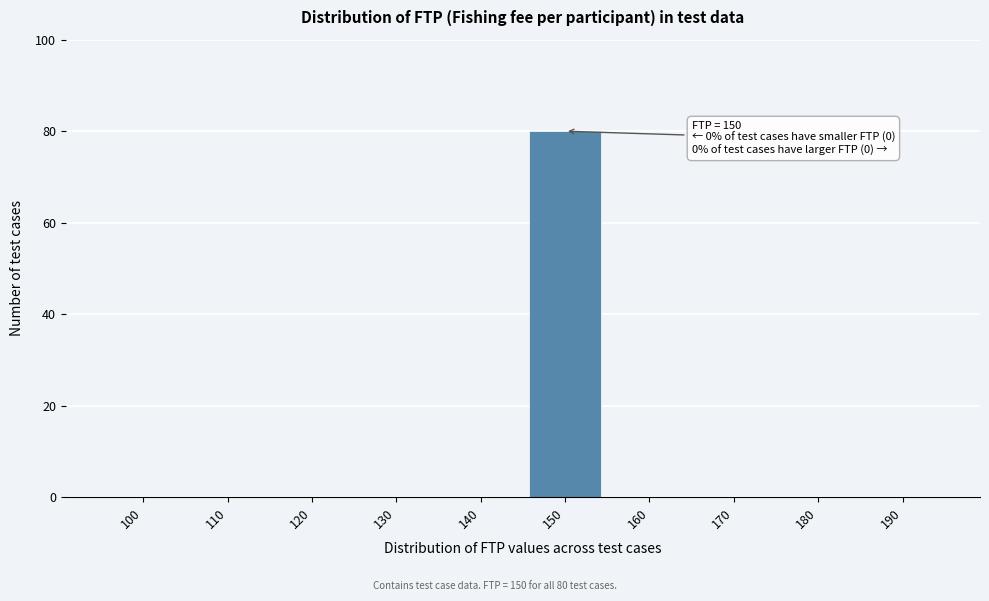

Reading right to left, what are all the values shown in this chart?

190=0	180=0	170=0	160=0	150=80	140=0	130=0	120=0	110=0	100=0